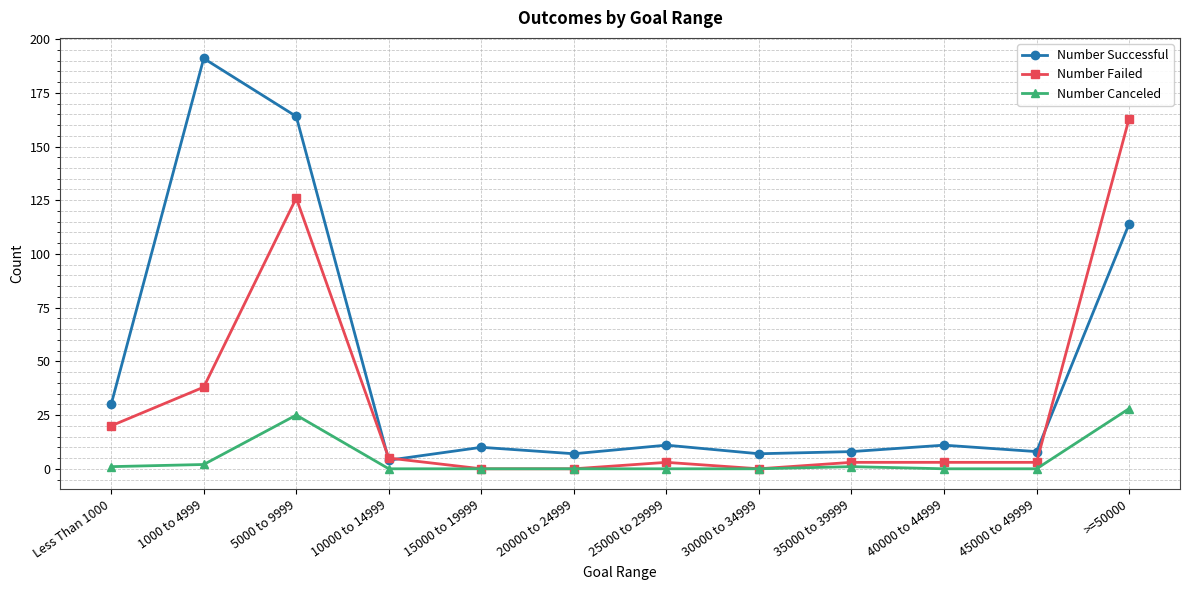

What is the difference between the Number Successful values at Less Than 1000 and 5000 to 9999?

134